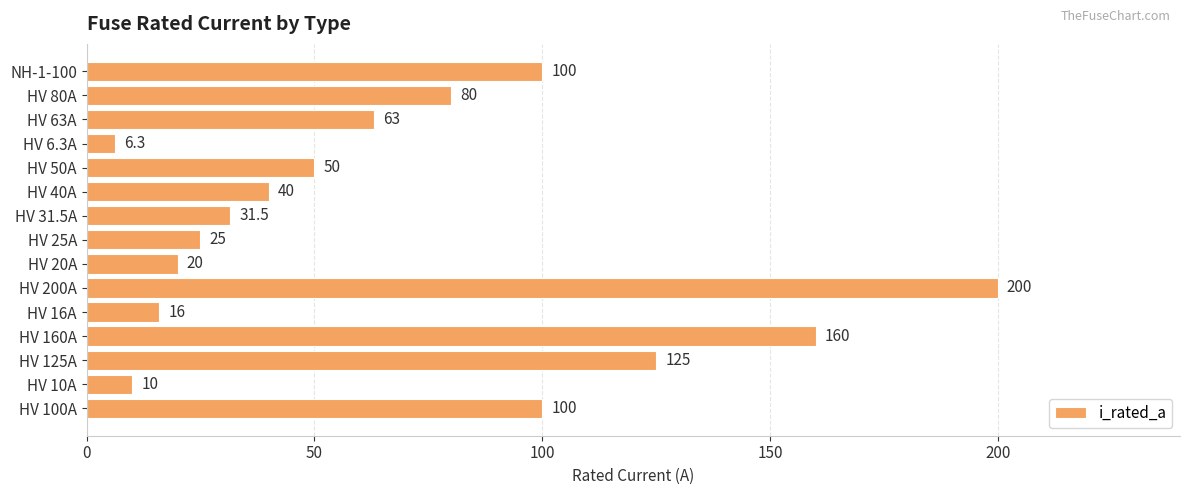

The chart shows a value of 20.0 at HV 20A. True or false?

True